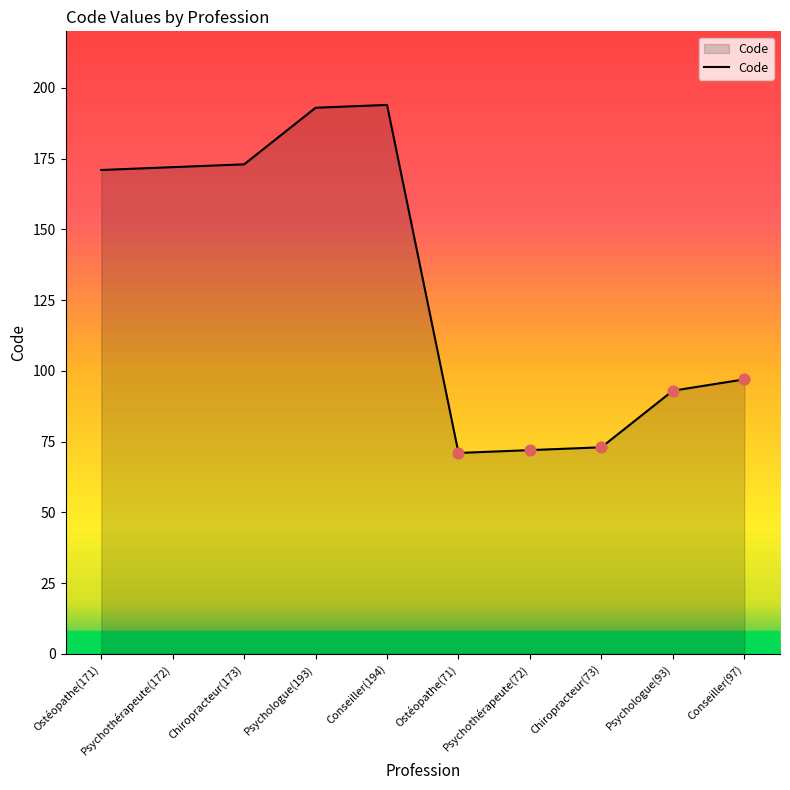

Between Psychothérapeute(172) and Conseiller(194), which is larger?

Conseiller(194)